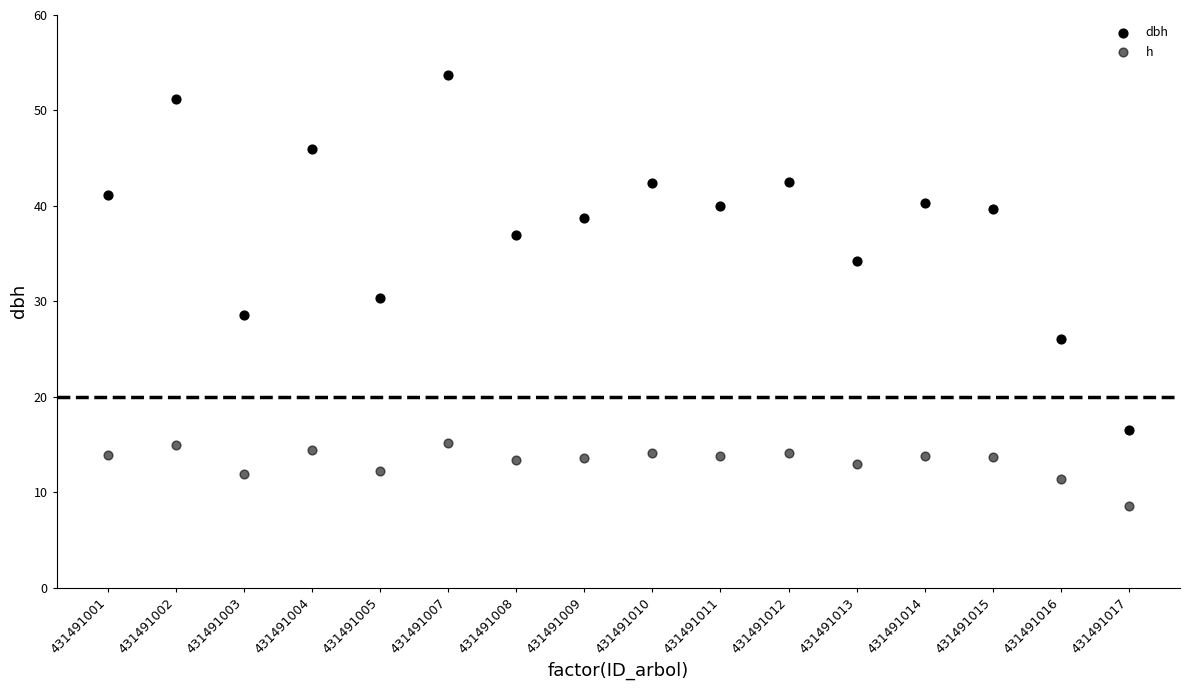

How many points are shown in the scatter plot?

32